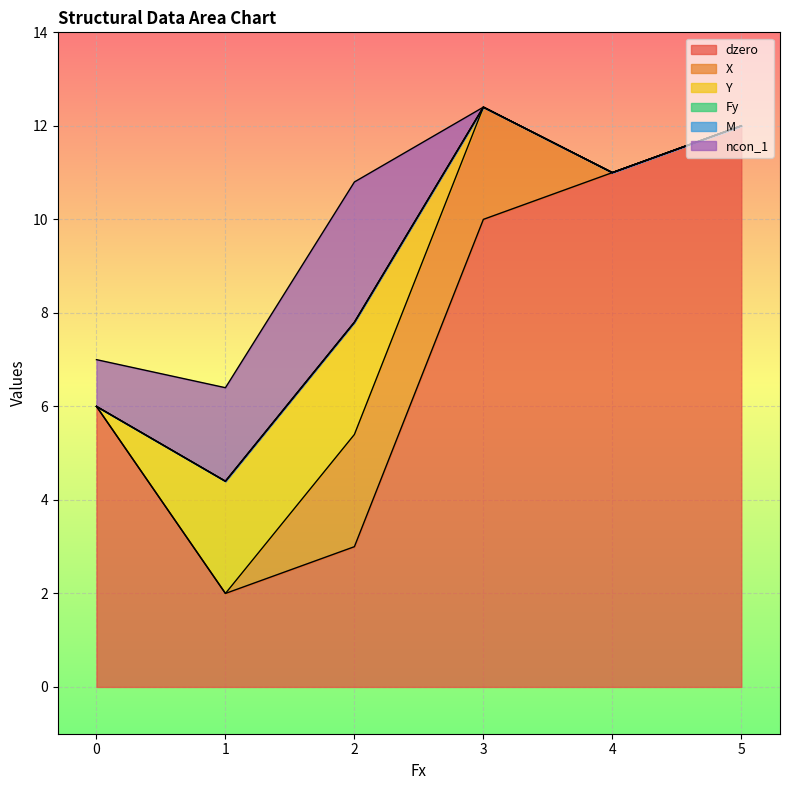

True or false: X has more than 2 interior local peaks.

False